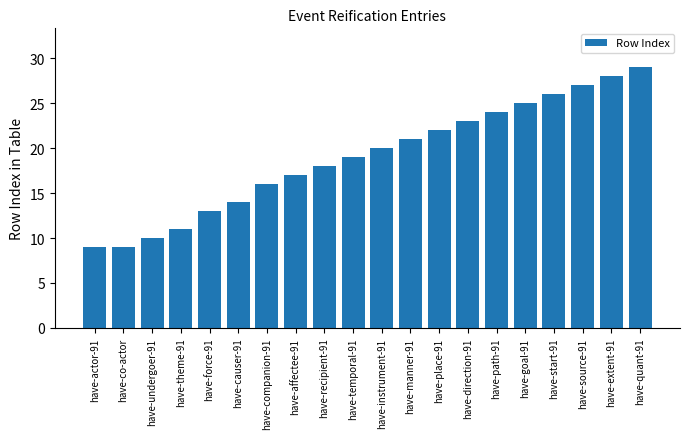

What is the maximum value shown in the chart?

29